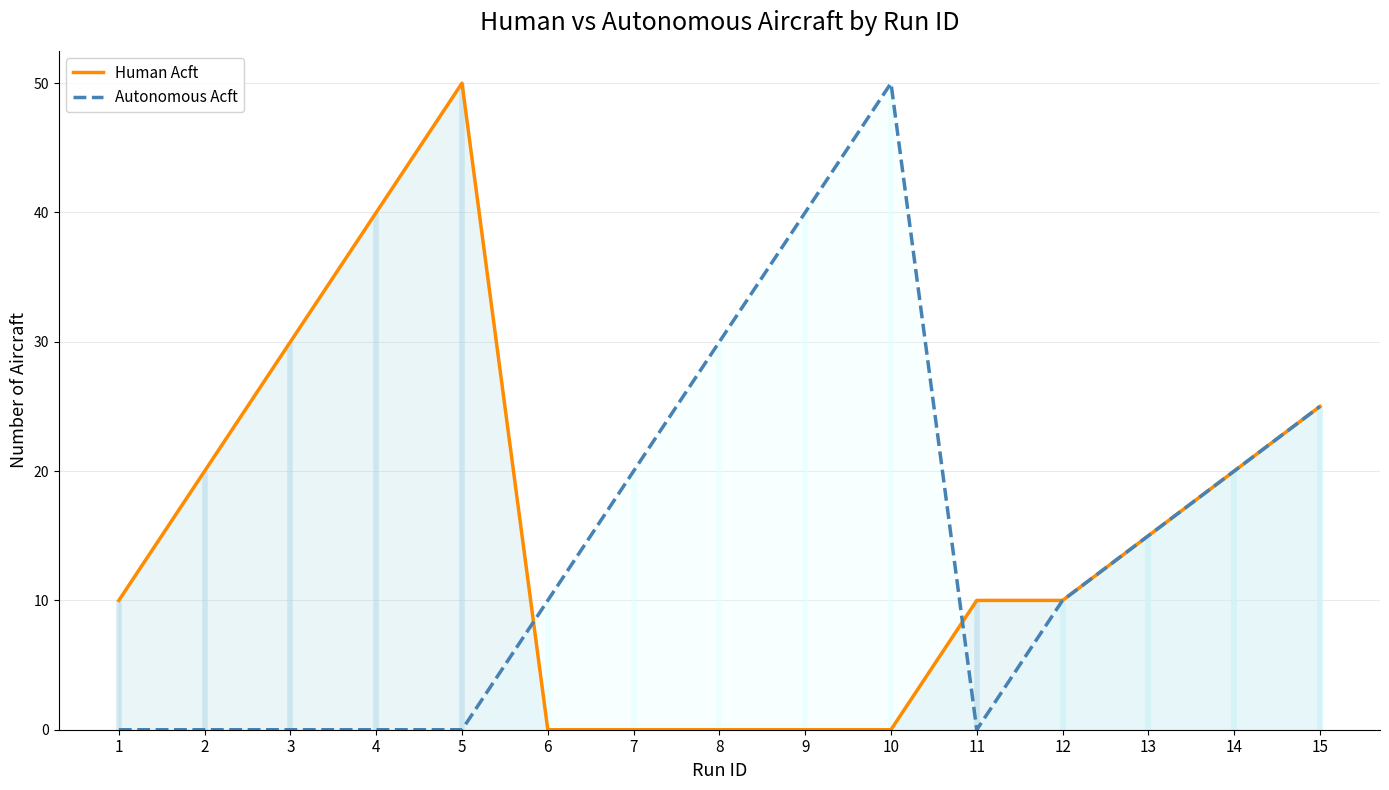

List the series in order of their overall mean, lowest first.

Autonomous Acft, Human Acft